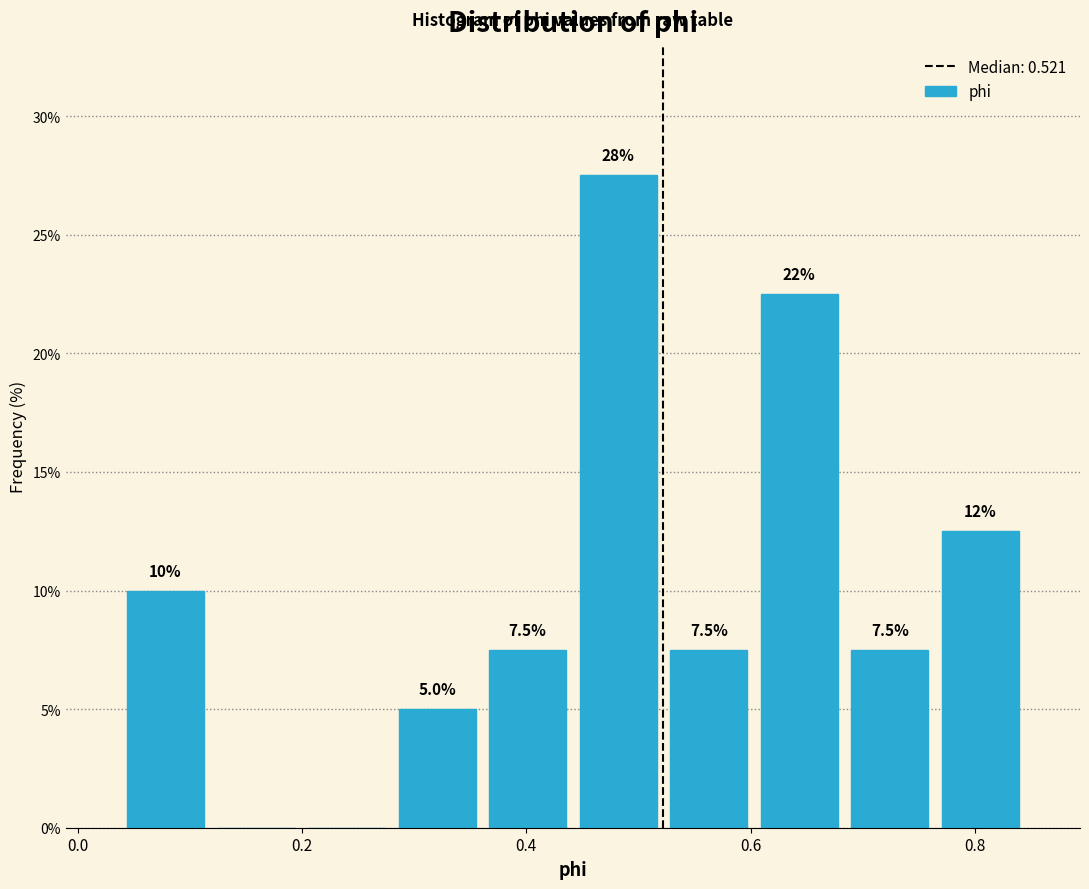

Over which range of the x-axis is the bar tallest?

0.44 to 0.52